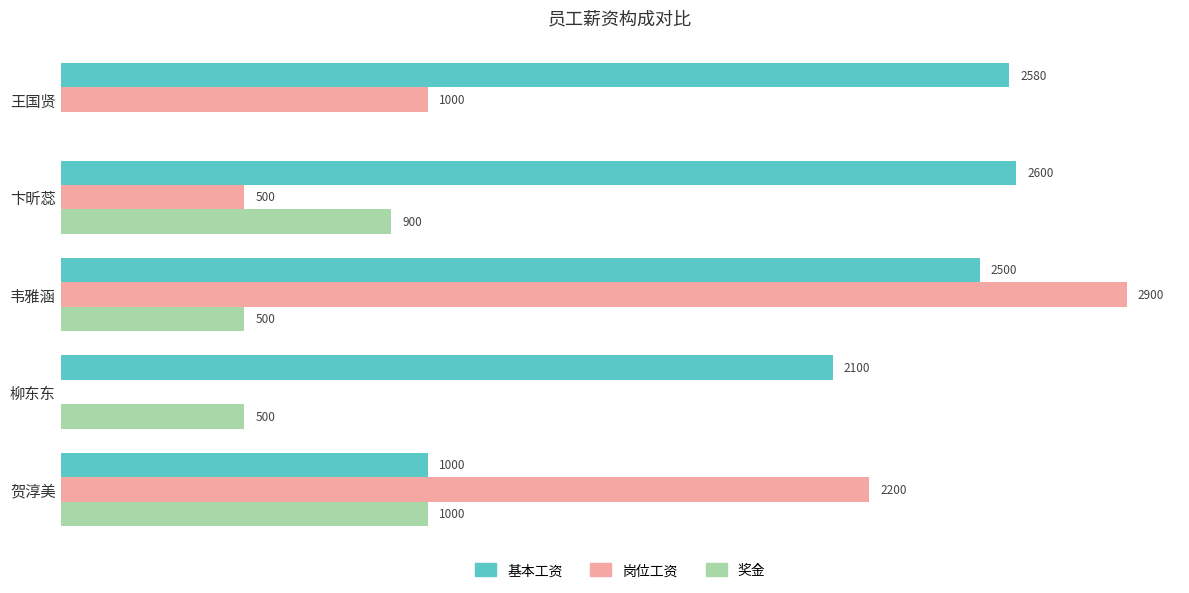

Which series has the largest total across all categories?

基本工资